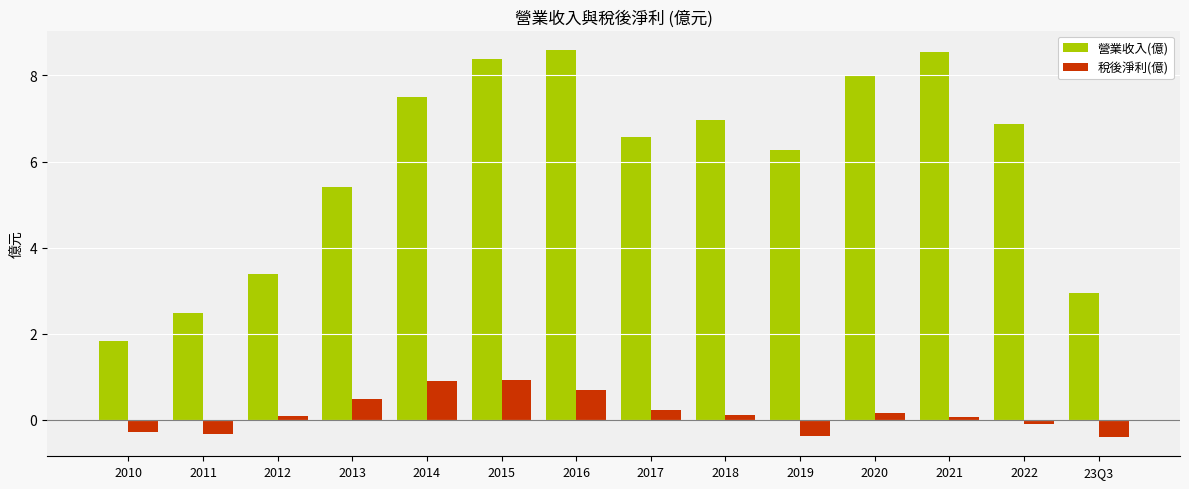

How many values in 稅後淨利(億) are below zero?

5